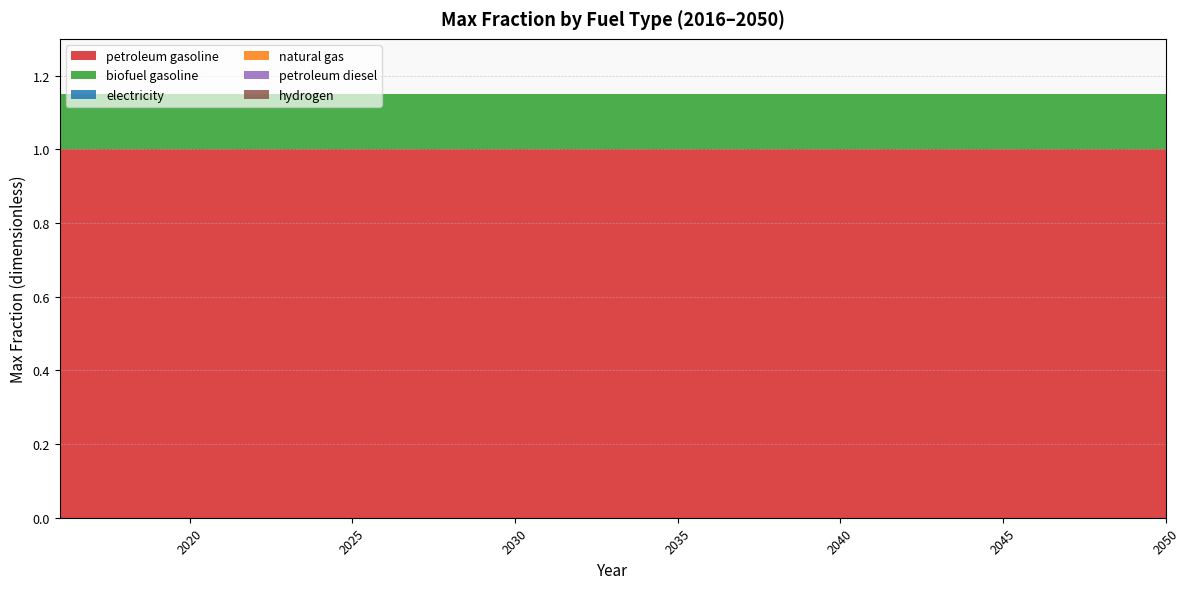

Reading right to left, transcribe all the data shown in this chart.

petroleum gasoline: 1.0	1.0	1.0	1.0	1.0	1.0	1.0	1.0	1.0	1.0	1.0	1.0	1.0	1.0	1.0	1.0	1.0	1.0	1.0	1.0	1.0	1.0	1.0	1.0	1.0	1.0	1.0	1.0	1.0	1.0	1.0	1.0	1.0	1.0	1.0
biofuel gasoline: 0.1	0.1	0.1	0.1	0.1	0.1	0.1	0.1	0.1	0.1	0.1	0.1	0.1	0.1	0.1	0.1	0.1	0.1	0.1	0.1	0.1	0.1	0.1	0.1	0.1	0.1	0.1	0.1	0.1	0.1	0.1	0.1	0.1	0.1	0.1
electricity: 0.0	0.0	0.0	0.0	0.0	0.0	0.0	0.0	0.0	0.0	0.0	0.0	0.0	0.0	0.0	0.0	0.0	0.0	0.0	0.0	0.0	0.0	0.0	0.0	0.0	0.0	0.0	0.0	0.0	0.0	0.0	0.0	0.0	0.0	0.0
natural gas: 0.0	0.0	0.0	0.0	0.0	0.0	0.0	0.0	0.0	0.0	0.0	0.0	0.0	0.0	0.0	0.0	0.0	0.0	0.0	0.0	0.0	0.0	0.0	0.0	0.0	0.0	0.0	0.0	0.0	0.0	0.0	0.0	0.0	0.0	0.0
petroleum diesel: 0.0	0.0	0.0	0.0	0.0	0.0	0.0	0.0	0.0	0.0	0.0	0.0	0.0	0.0	0.0	0.0	0.0	0.0	0.0	0.0	0.0	0.0	0.0	0.0	0.0	0.0	0.0	0.0	0.0	0.0	0.0	0.0	0.0	0.0	0.0
hydrogen: 0.0	0.0	0.0	0.0	0.0	0.0	0.0	0.0	0.0	0.0	0.0	0.0	0.0	0.0	0.0	0.0	0.0	0.0	0.0	0.0	0.0	0.0	0.0	0.0	0.0	0.0	0.0	0.0	0.0	0.0	0.0	0.0	0.0	0.0	0.0